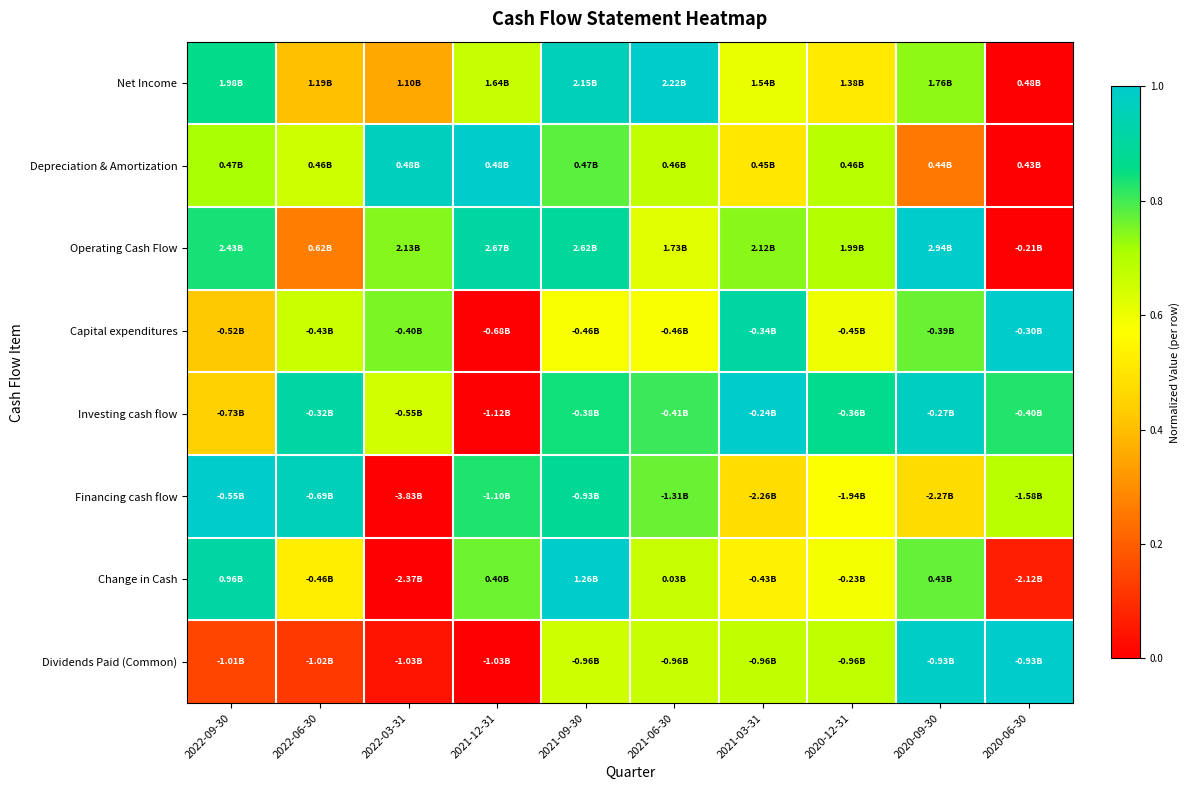

At 2021-06-30, list the series in order from smallest to largest.

Capital expenditures, Operating Cash Flow, Dividends Paid (Common), Change in Cash, Depreciation & Amortization, Financing cash flow, Investing cash flow, Net Income